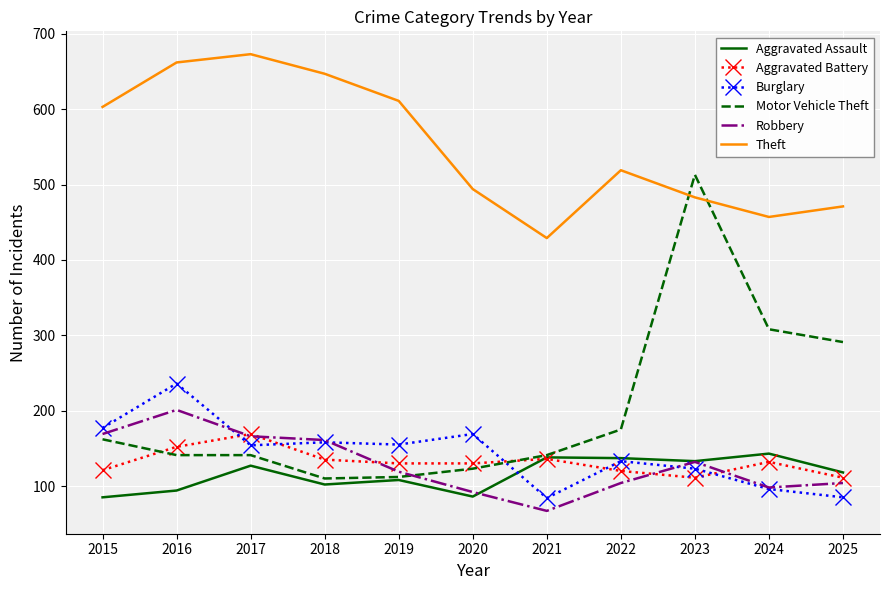

The Burglary series shows 133 at 2022. True or false?

True